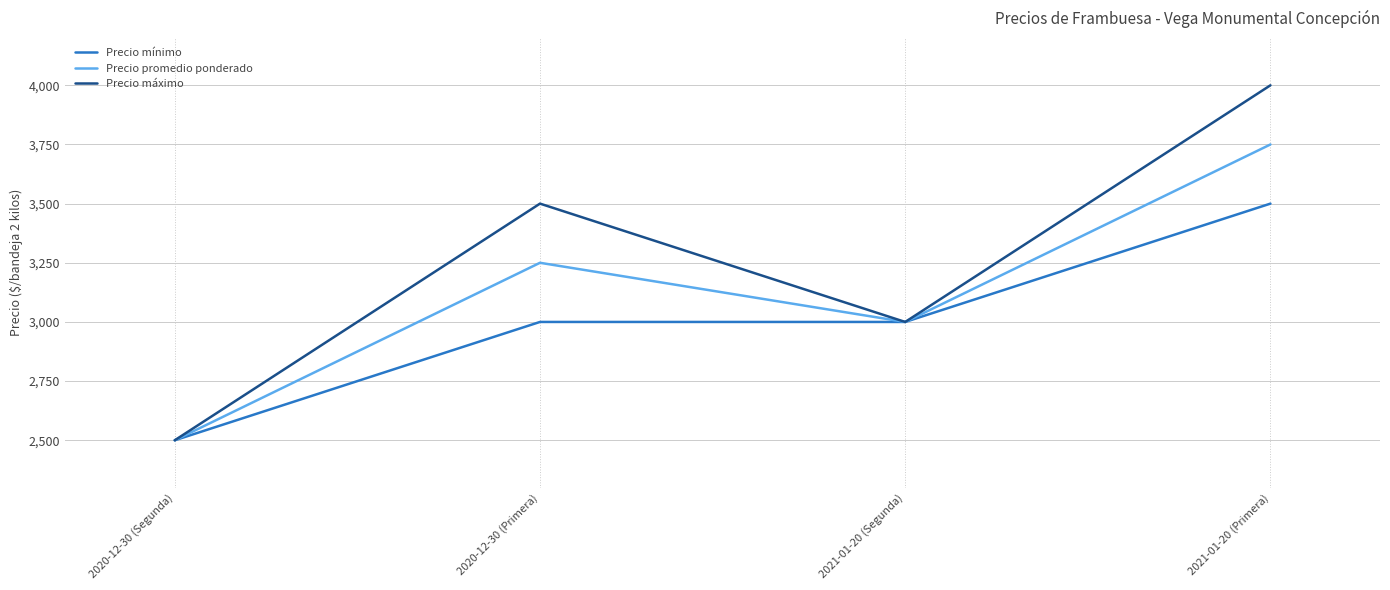

What is the total value across all series at 2020-12-30 (Primera)?

9750